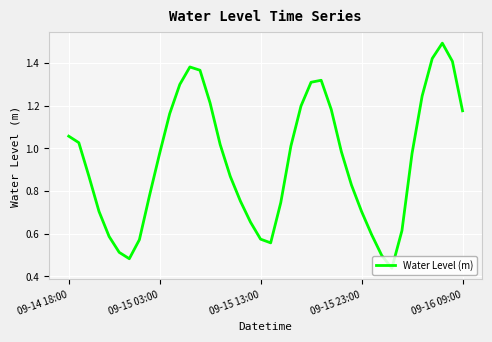

What is the greatest value displayed?

1.5